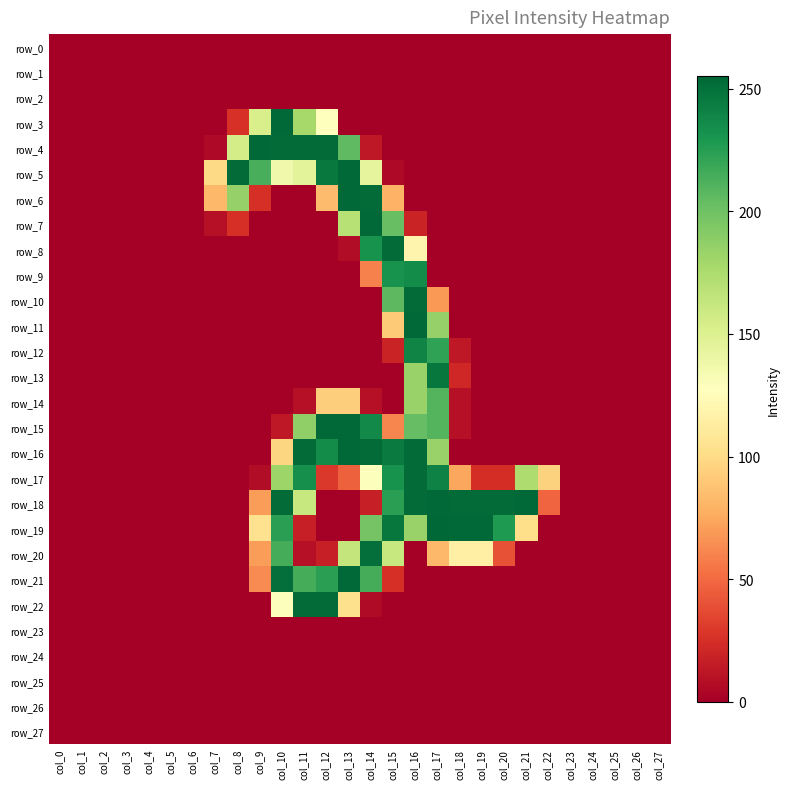

Between col_19 and col_24, which is larger?

col_19